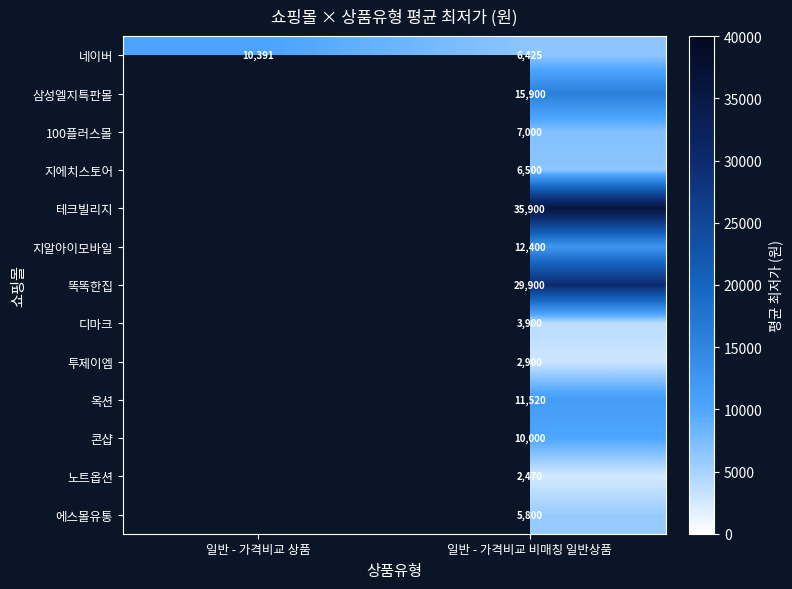

Which has a higher value, 일반 - 가격비교 비매칭 일반상품 or 일반 - 가격비교 상품?

일반 - 가격비교 상품